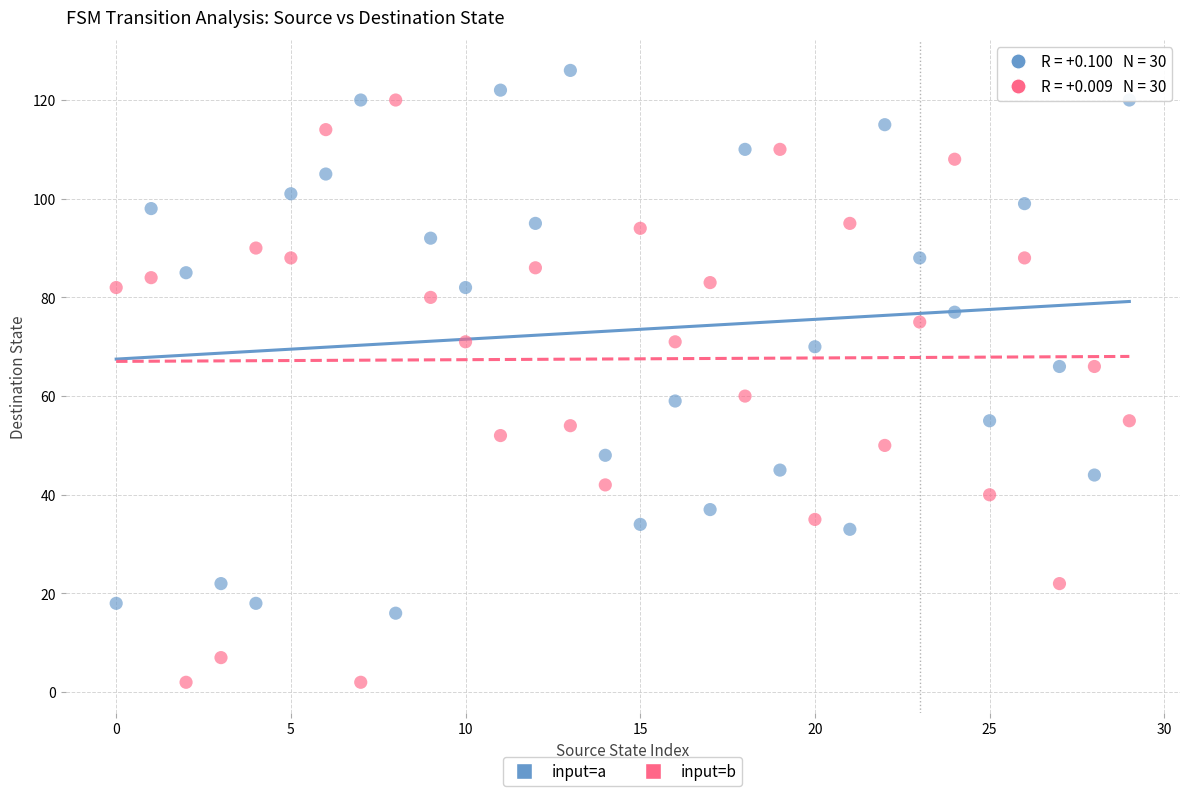

Which series reaches the minimum Y coordinate?

input=b